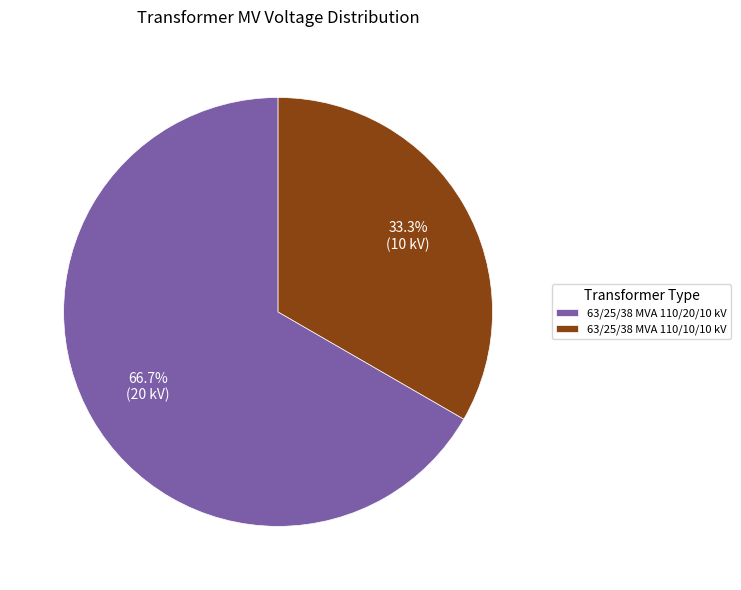

What percentage do 63/25/38 MVA 110/10/10 kV and 63/25/38 MVA 110/20/10 kV together represent?

100.0%